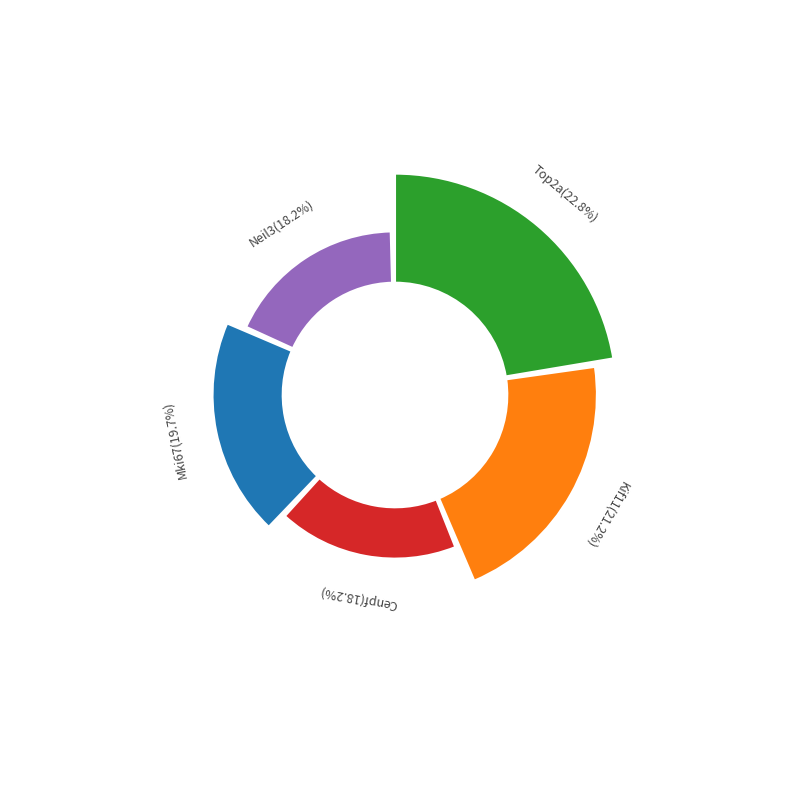

What is the largest slice in the pie chart?

Top2a